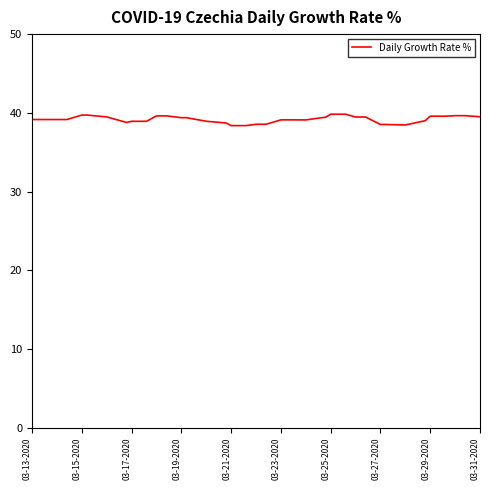

Is this an area chart (filled region under the line)?

No